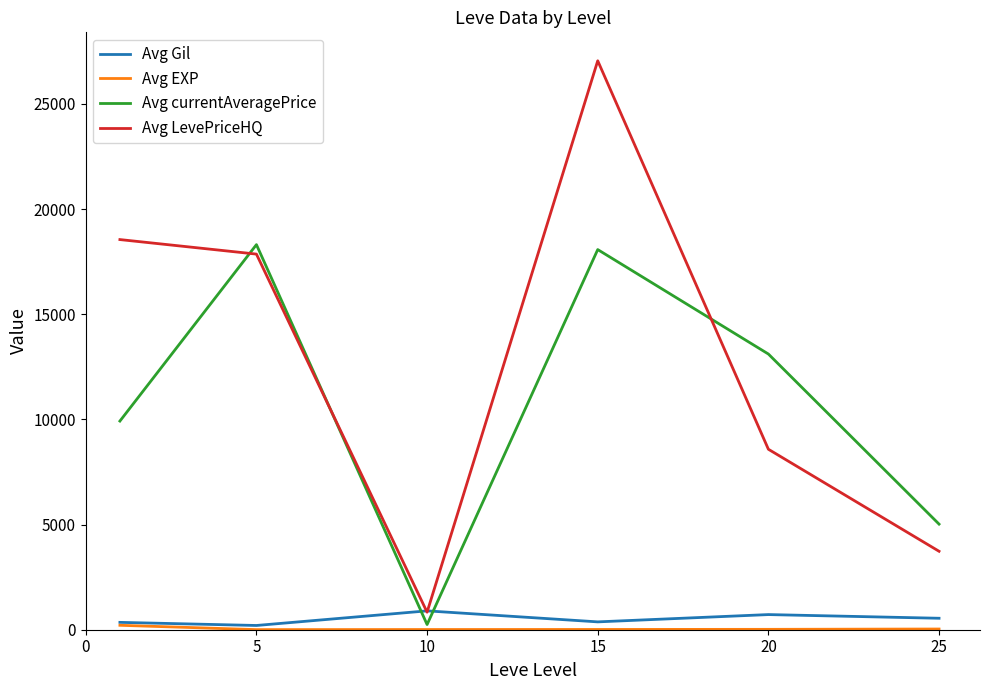

Which series has the largest total across all categories?

Avg LevePriceHQ